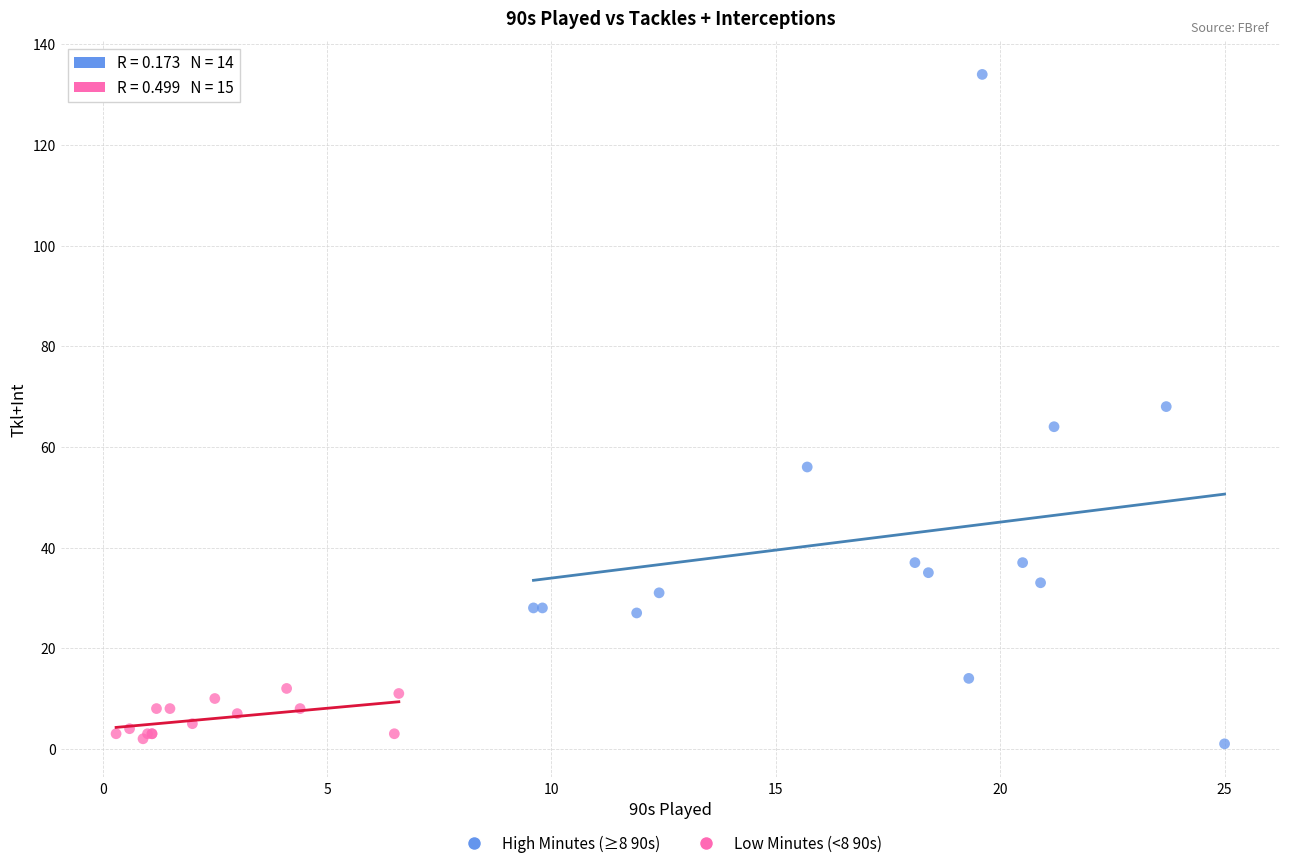

What are all the series names shown in the legend?

High Minutes (≥8 90s), Low Minutes (<8 90s)